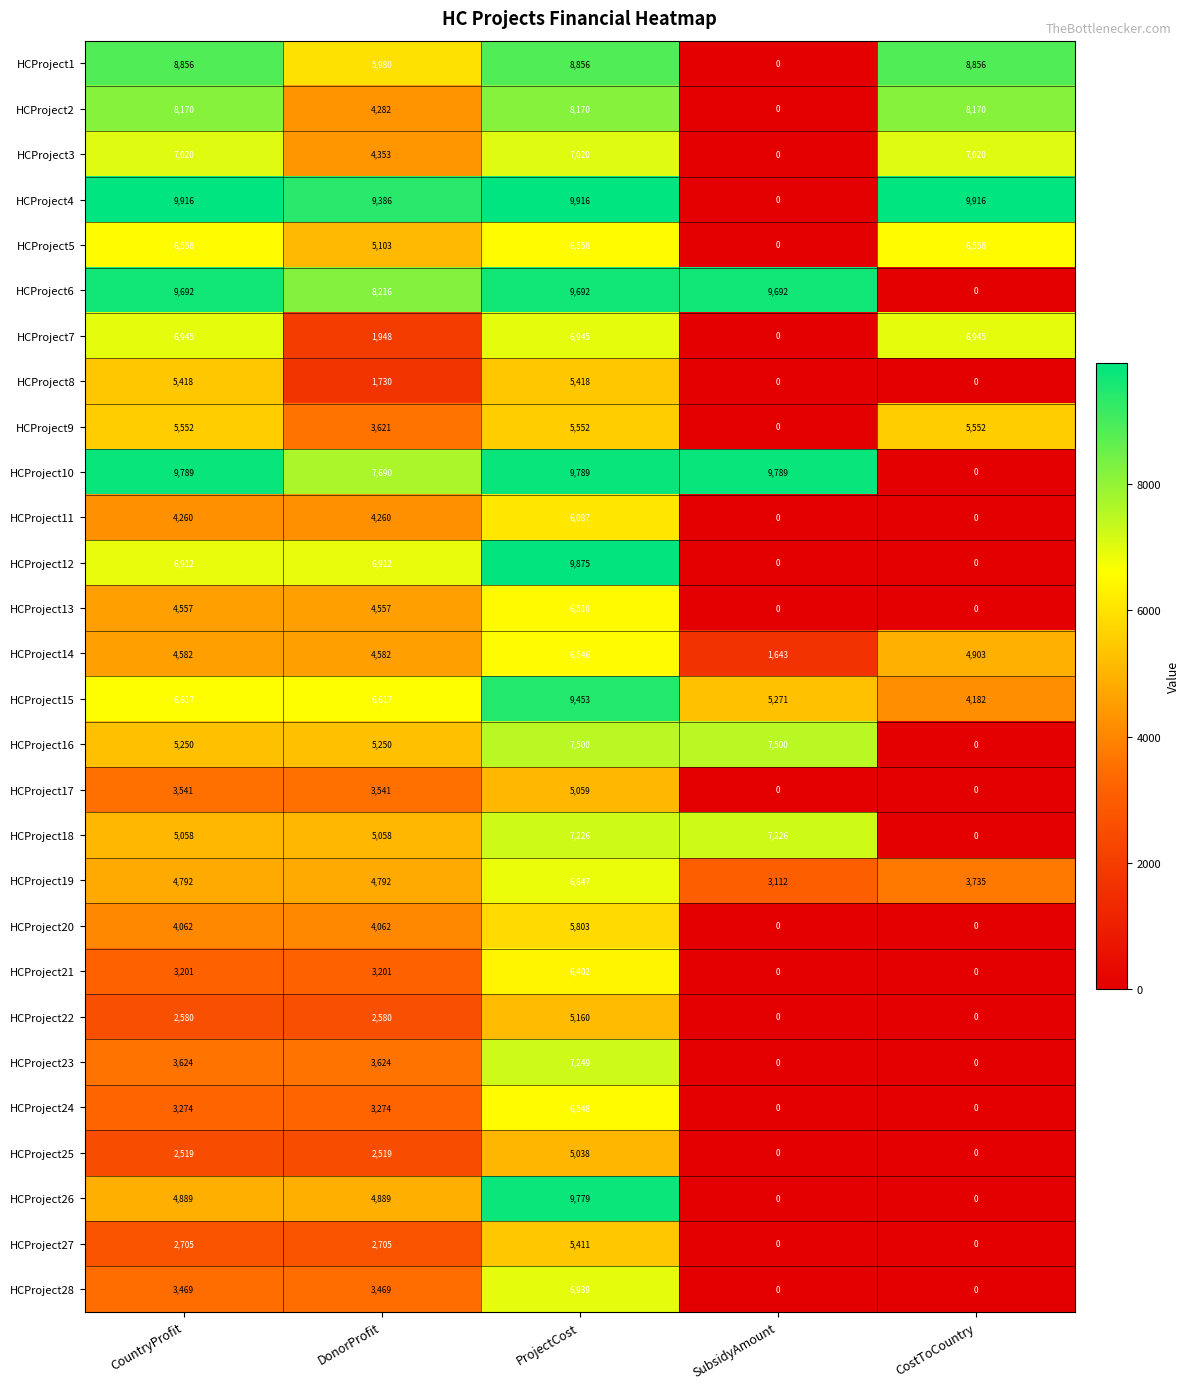

True or false: HCProject25 has a value of 5038 at ProjectCost.

True